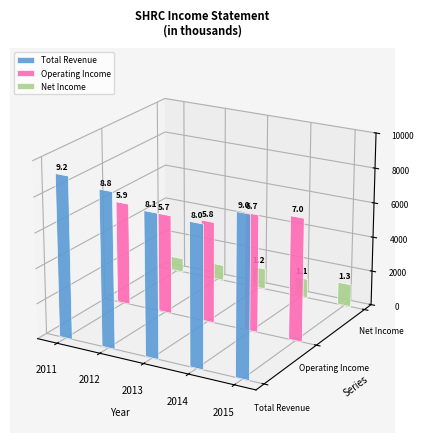

How many series are shown in this chart?

3